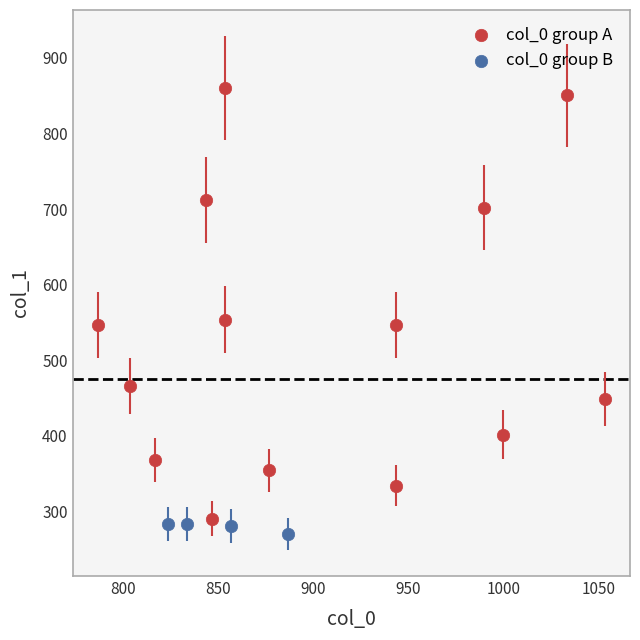

Which series contains the highest Y value?

col_0 group A